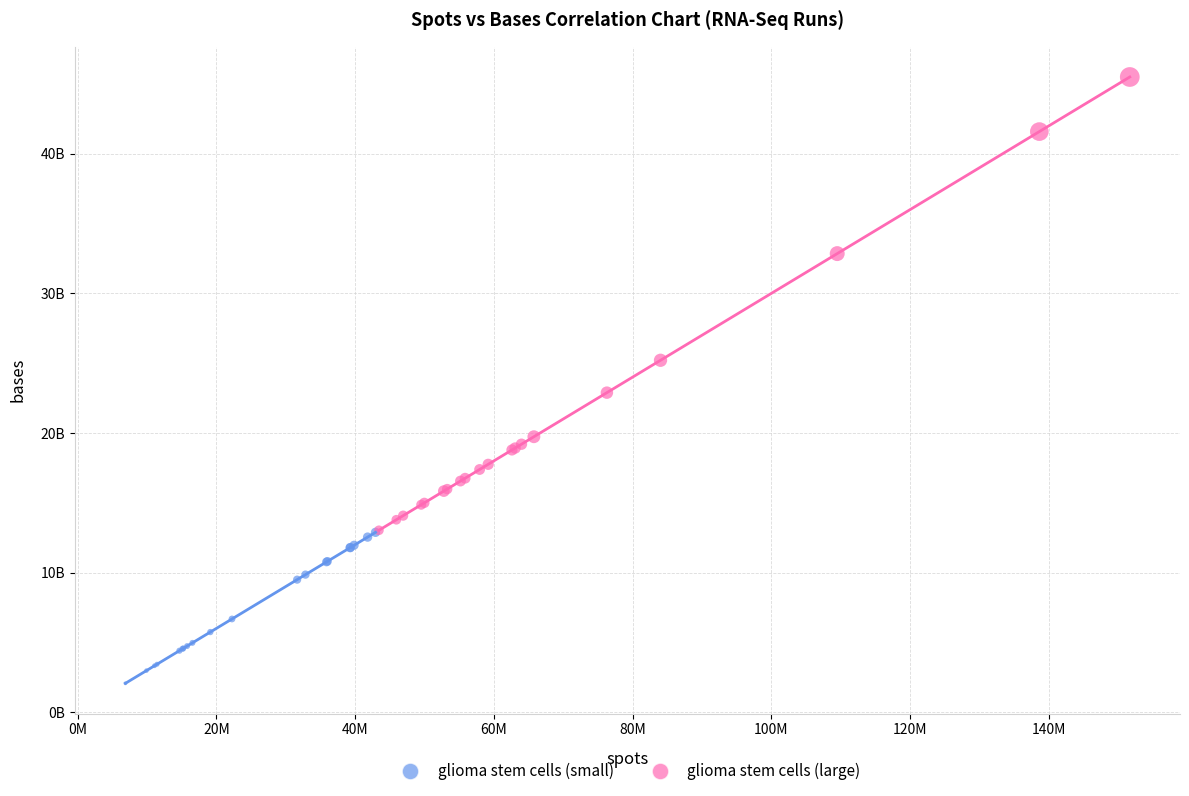

Which series contains the highest Y value?

glioma stem cells (large)